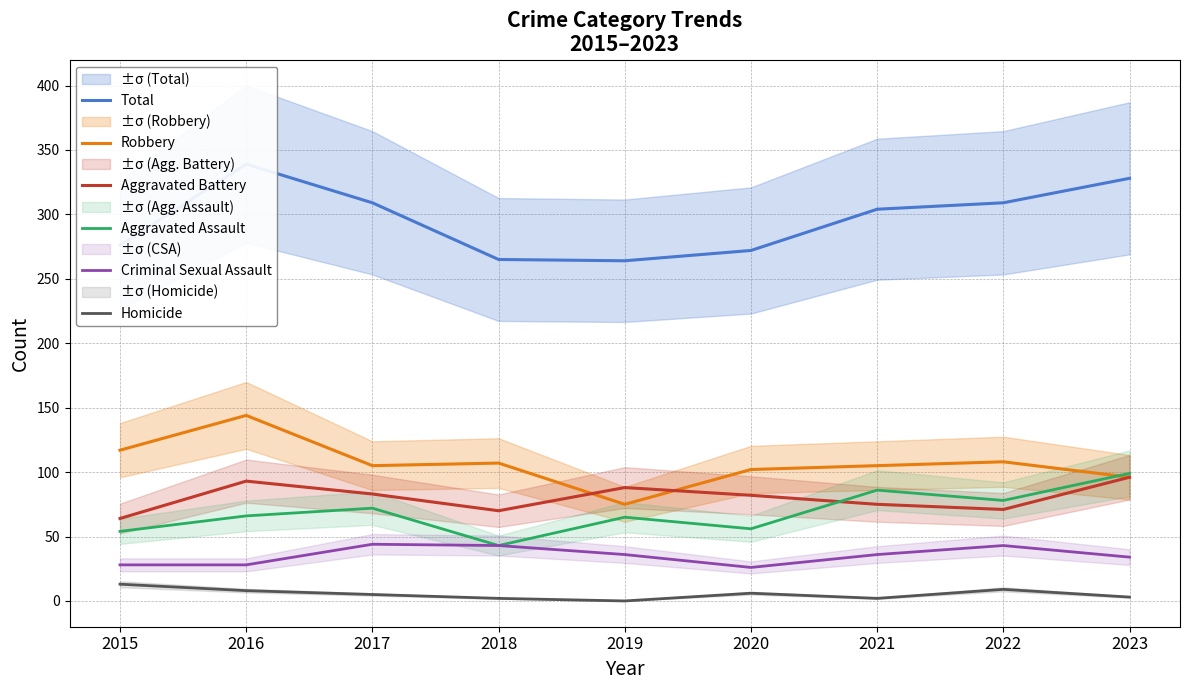

Between 2015 and 2017, which is larger?

2017